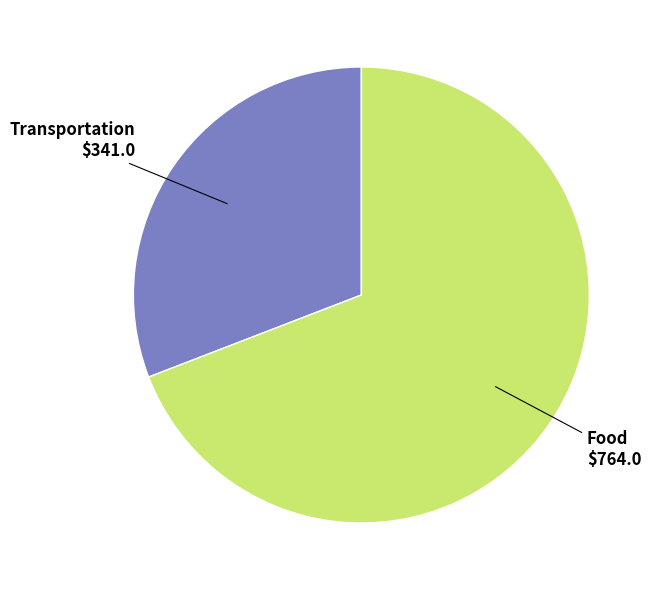

The Food slice represents 69% of the pie. True or false?

True